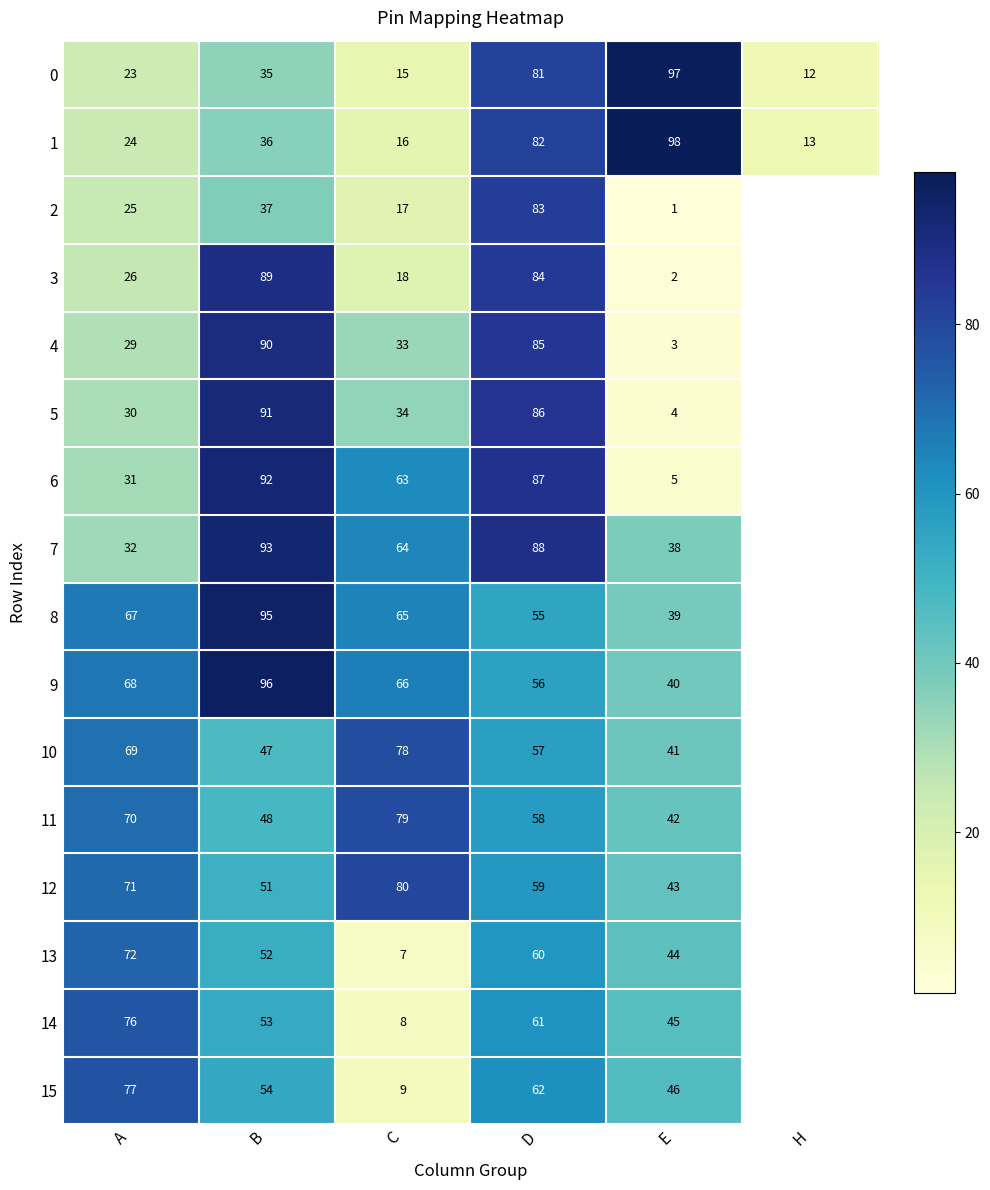

Is it true that 1 equals 22.3 at E?

False